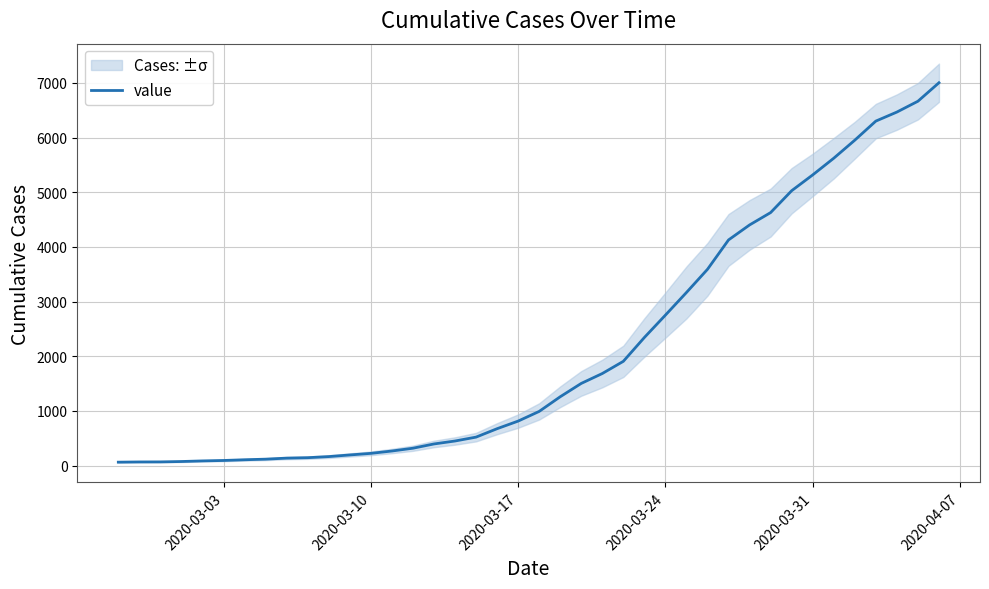

What is the value of the 5th point from the left?

87